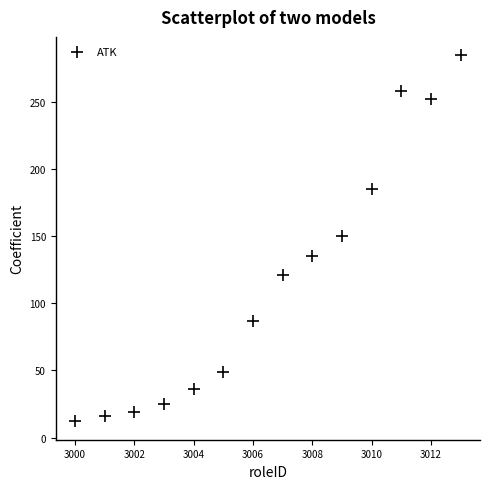

What is the range of X values (max minus min)?

13